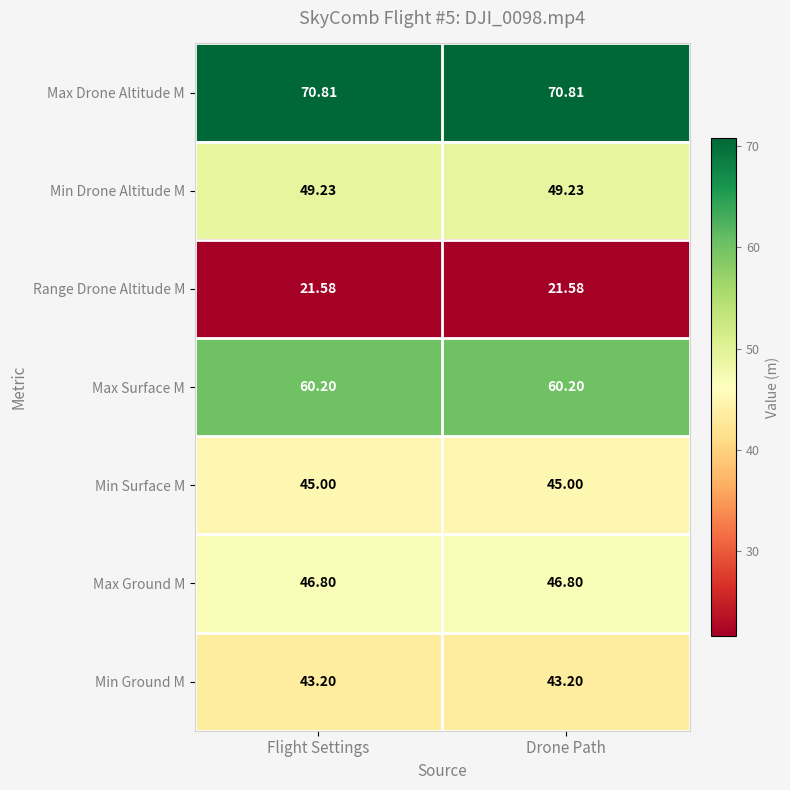

Is the value of Max Drone Altitude M at Drone Path greater than the value of Max Ground M at Drone Path?

Yes